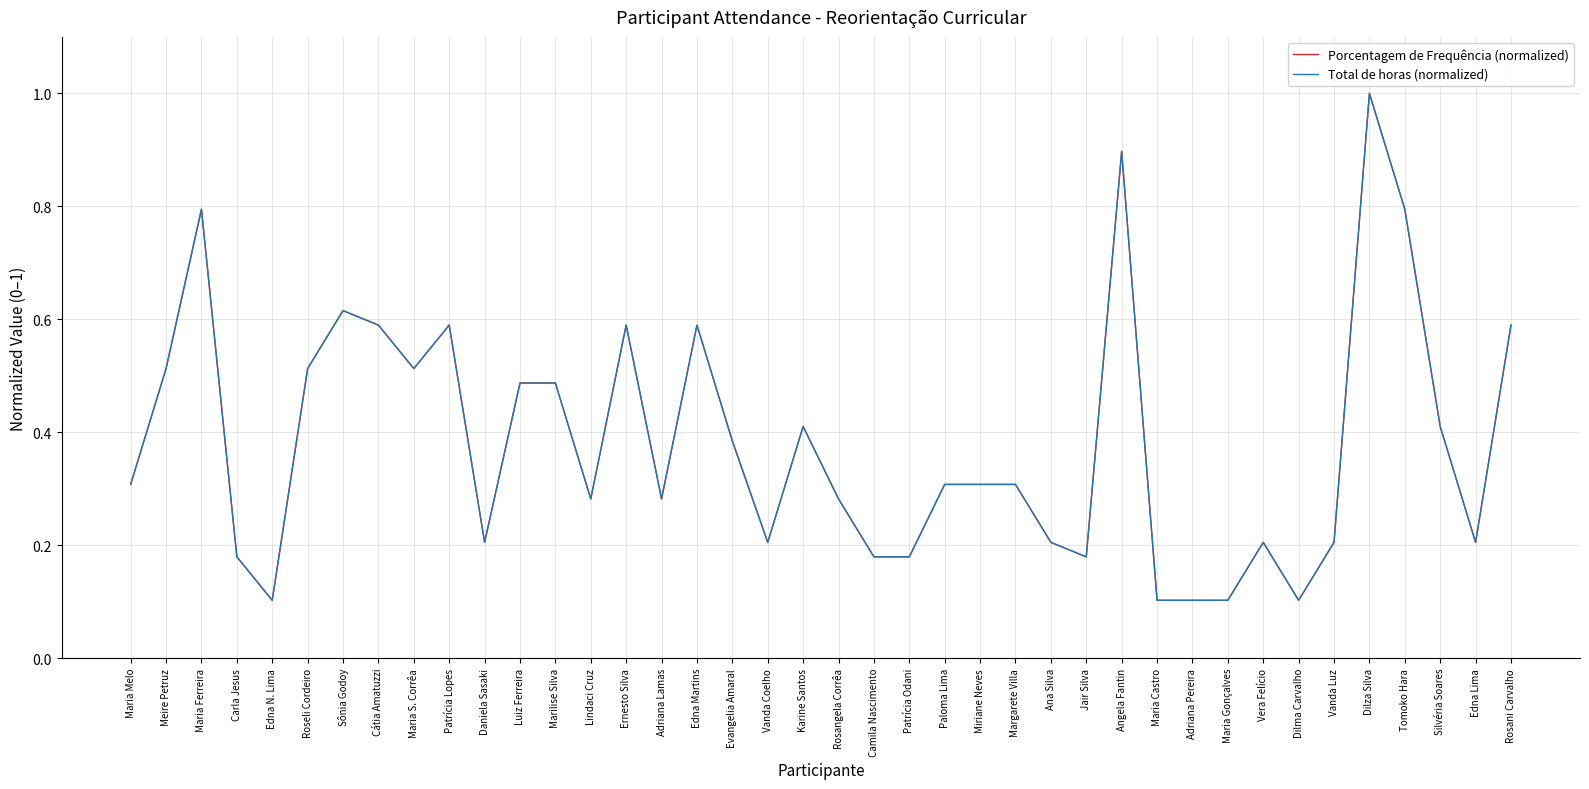

What is the label of the 34th point from the right?

Sônia Godoy